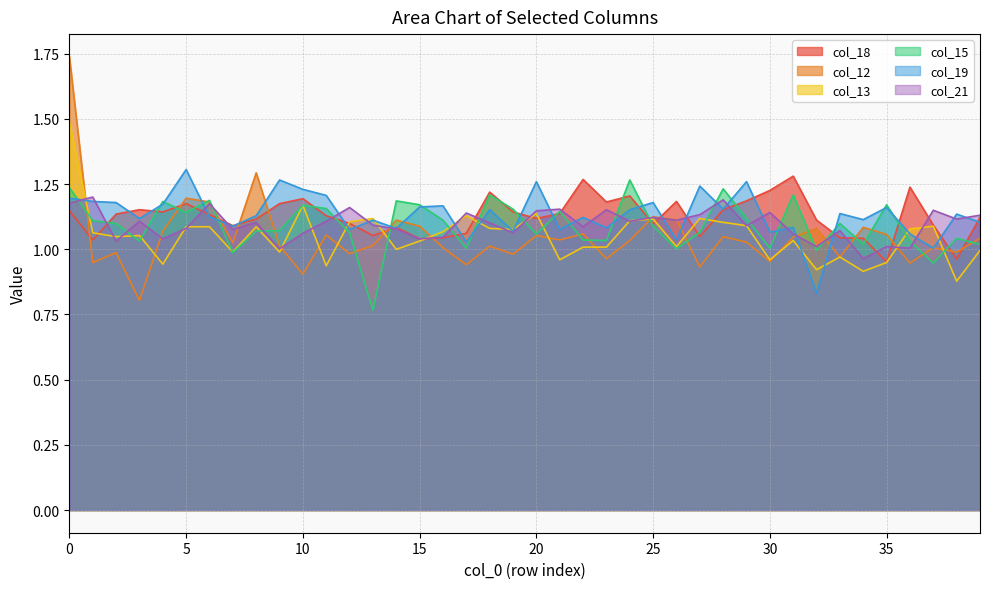

What is the total value across all series at 2?

6.5